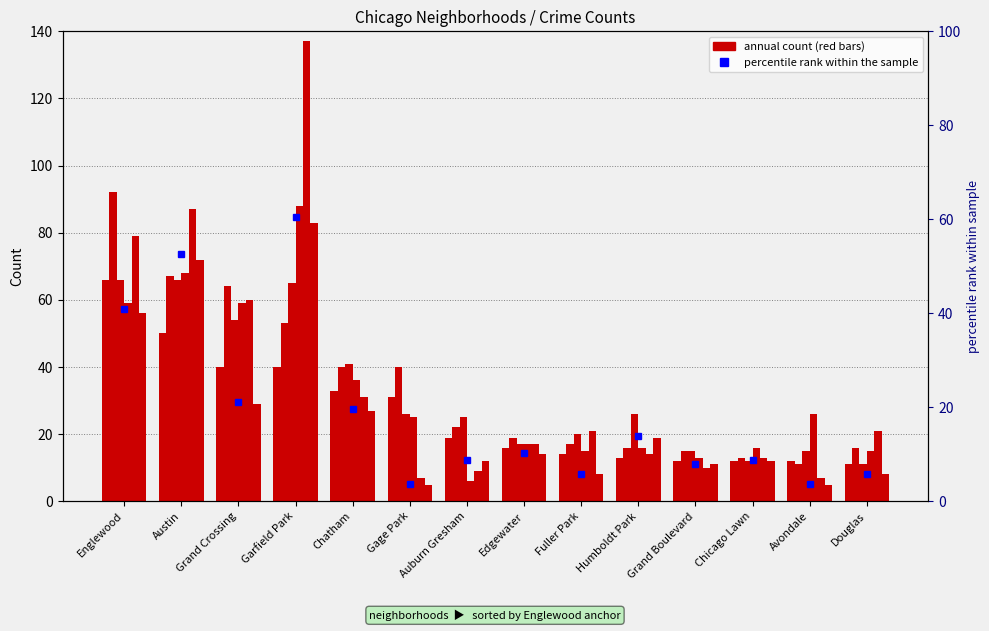

What is the approximate value at Austin?

52.6